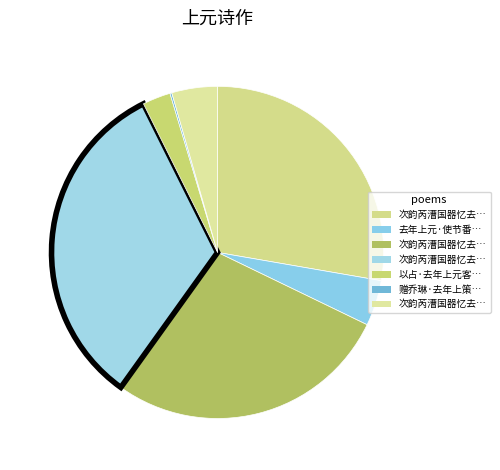

Which slice is the smallest?

赠乔琳·去年上策不见收